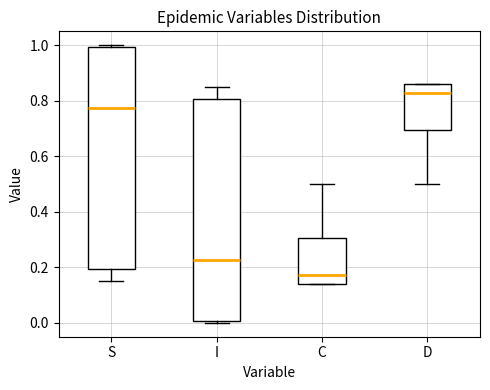

Where does the lower whisker of the box for S end on the y-axis? The values are not printed on the chart, so give them approximately, as read against the axis.

0.16